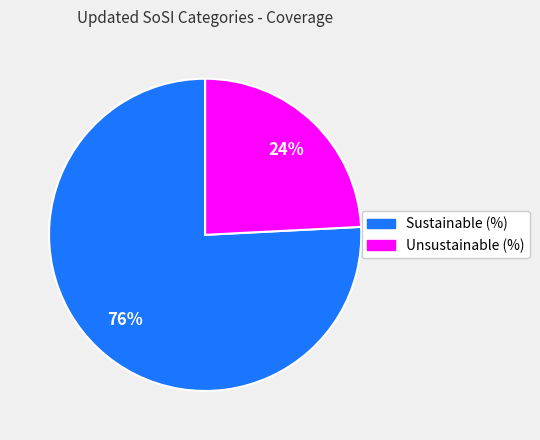

What is the largest slice in the pie chart?

Sustainable (%)